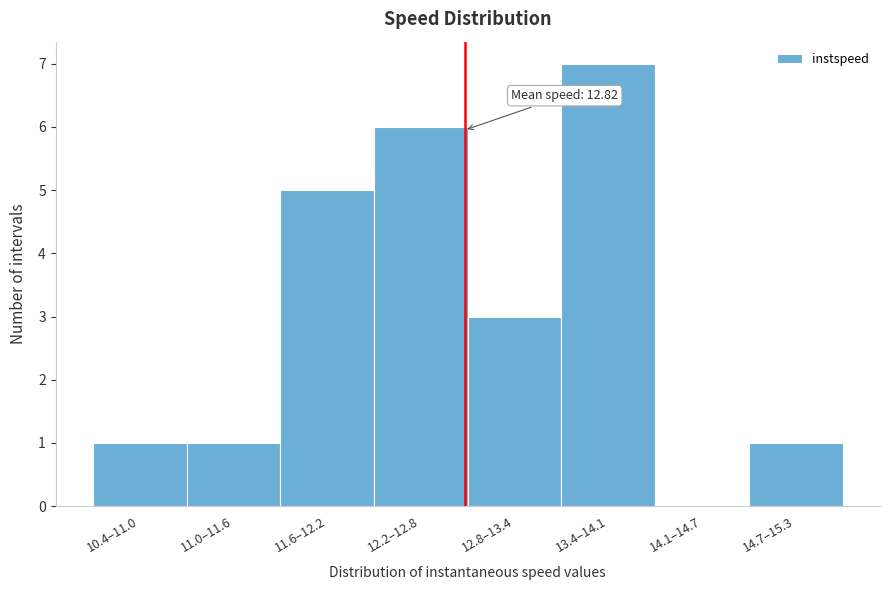

Reading left to right, extract all data points from this chart.

10.4–11.0=1	11.0–11.6=1	11.6–12.2=5	12.2–12.8=6	12.8–13.4=3	13.4–14.1=7	14.1–14.7=0	14.7–15.3=1